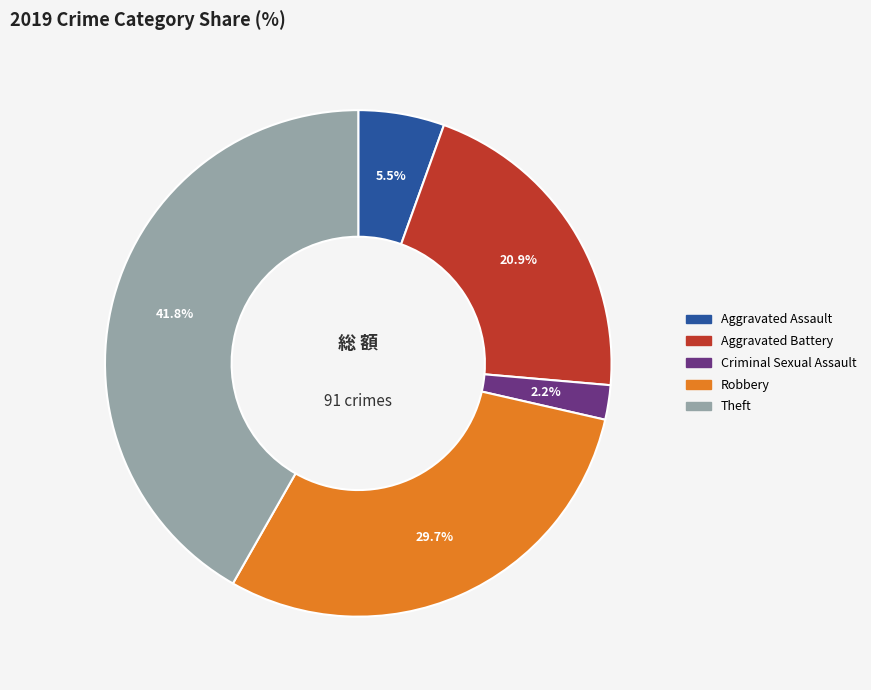

Is there a majority slice in this chart?

No